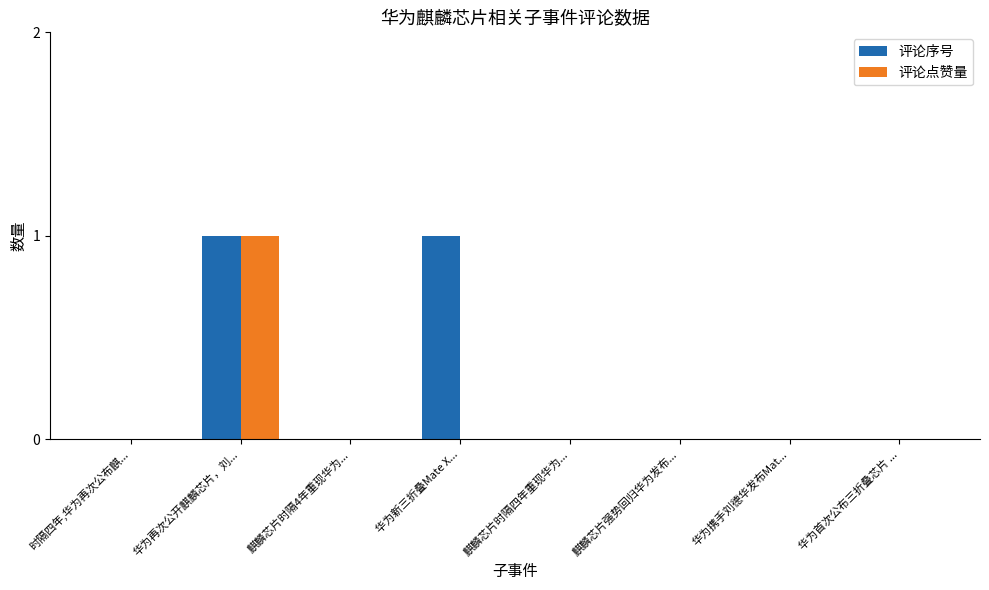

Reading left to right, what are all the values shown in this chart?

评论序号: 时隔四年,华为再次公布麒...=0	华为再次公开麒麟芯片，刘...=1	麒麟芯片时隔4年重现华为...=0	华为新三折叠Mate X...=1	麒麟芯片时隔四年重现华为...=0	麒麟芯片强势回归华为发布...=0	华为携手刘德华发布Mat...=0	华为首次公布三折叠芯片 ...=0
评论点赞量: 时隔四年,华为再次公布麒...=0	华为再次公开麒麟芯片，刘...=1	麒麟芯片时隔4年重现华为...=0	华为新三折叠Mate X...=0	麒麟芯片时隔四年重现华为...=0	麒麟芯片强势回归华为发布...=0	华为携手刘德华发布Mat...=0	华为首次公布三折叠芯片 ...=0